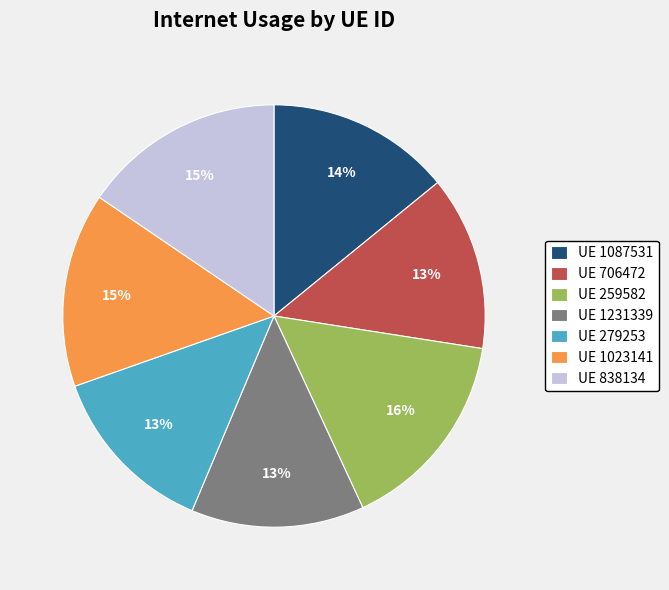

Count the number of slices in the pie.

7